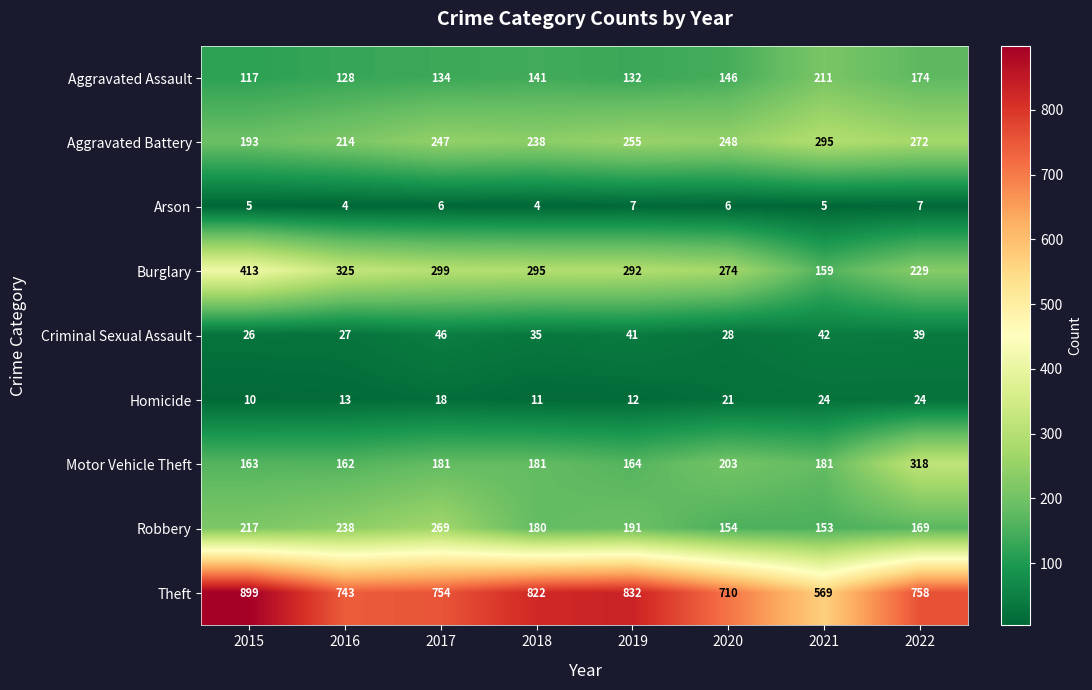

What is the maximum value shown in the chart?

899